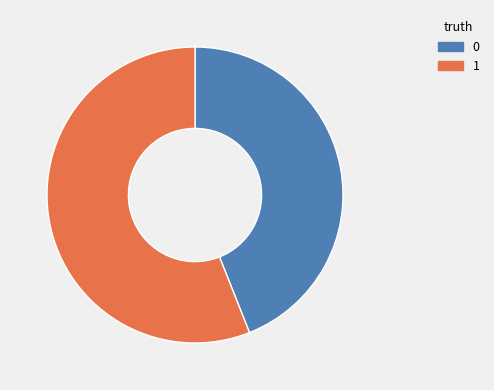

Is there a majority slice in this chart?

Yes